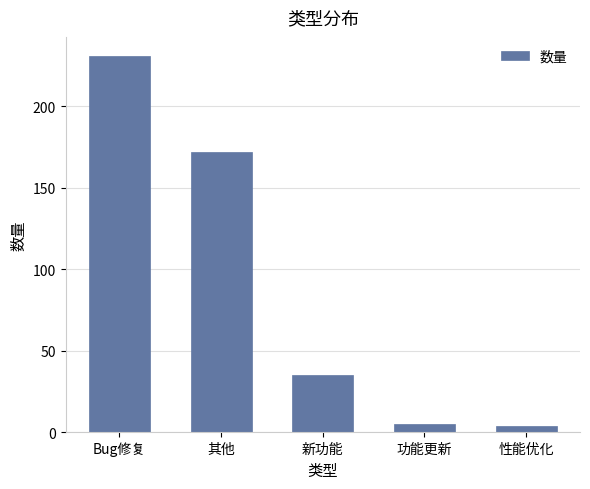

Does the chart contain stacked bars?

No